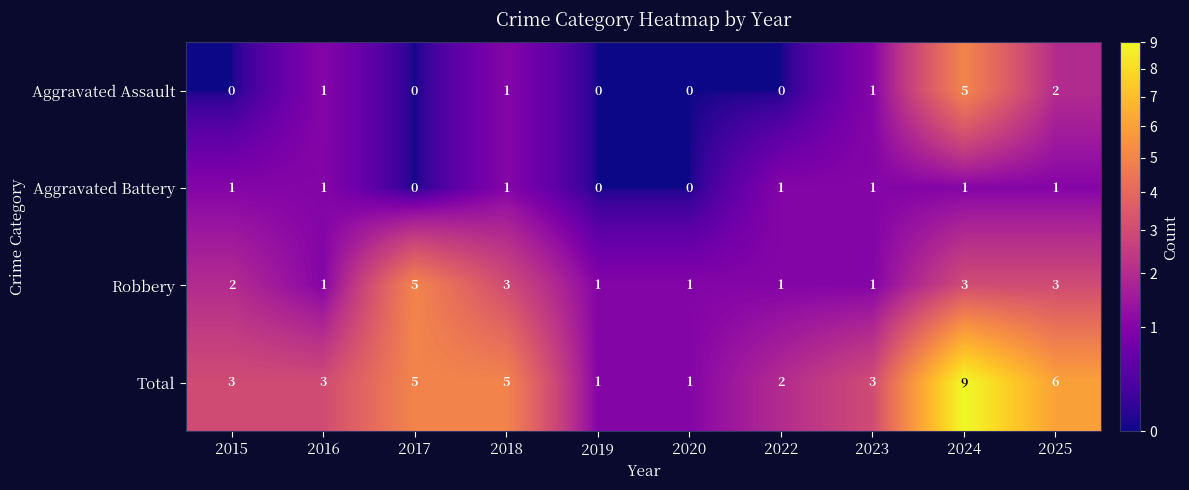

What is the greatest value displayed?

9